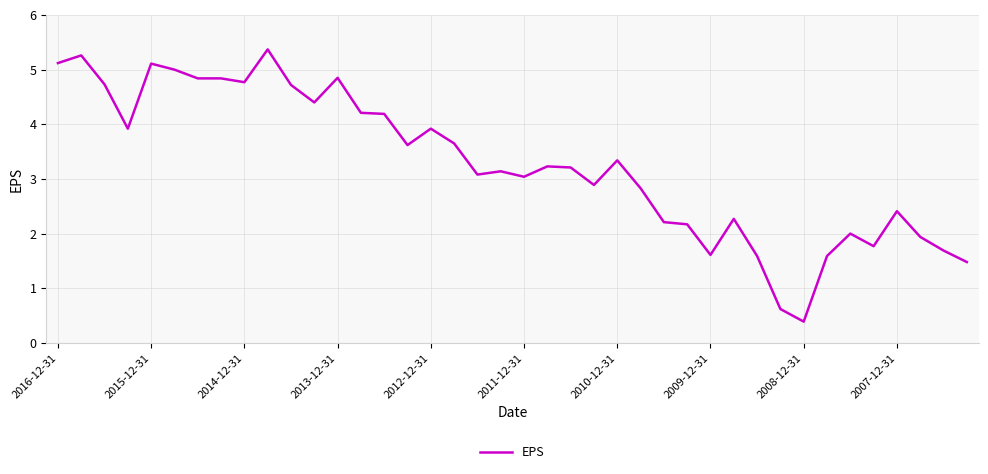

What is the difference between the maximum and minimum values?

5.0